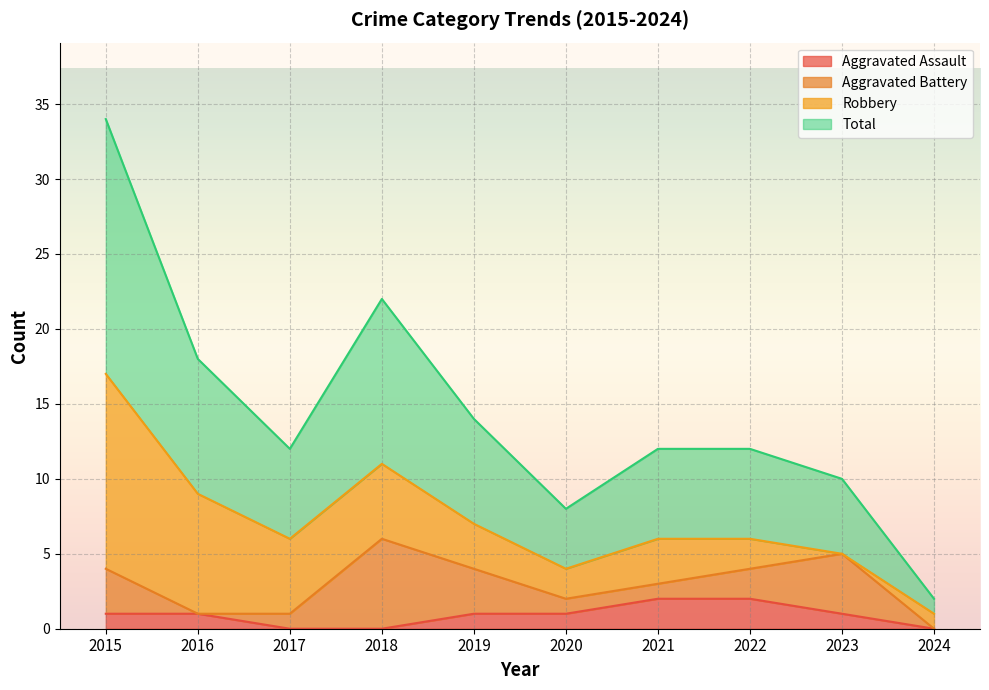

What is the greatest value displayed?

17